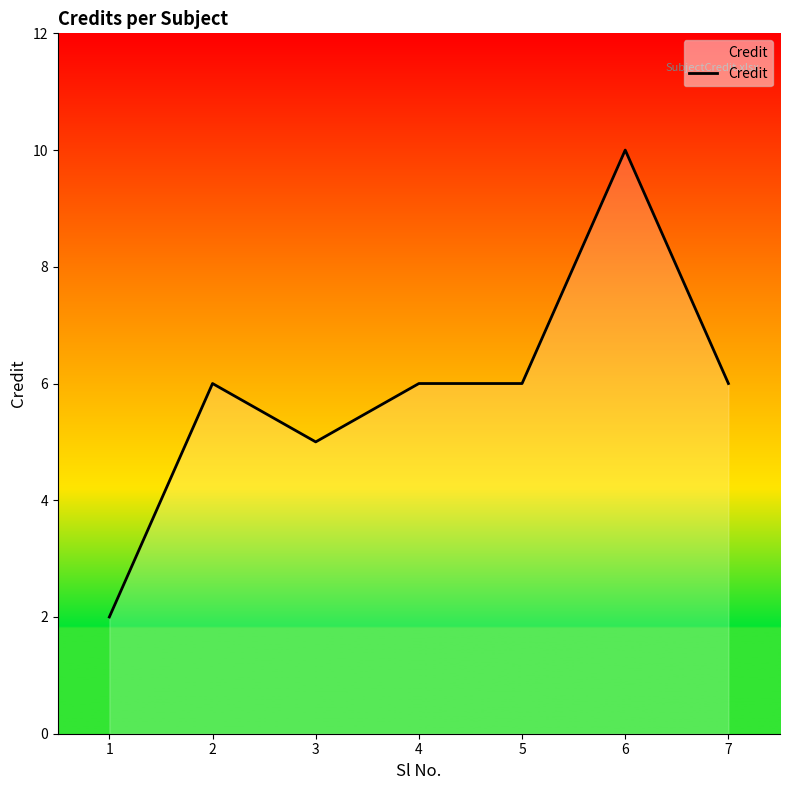

What is the difference between the maximum and minimum values?

8